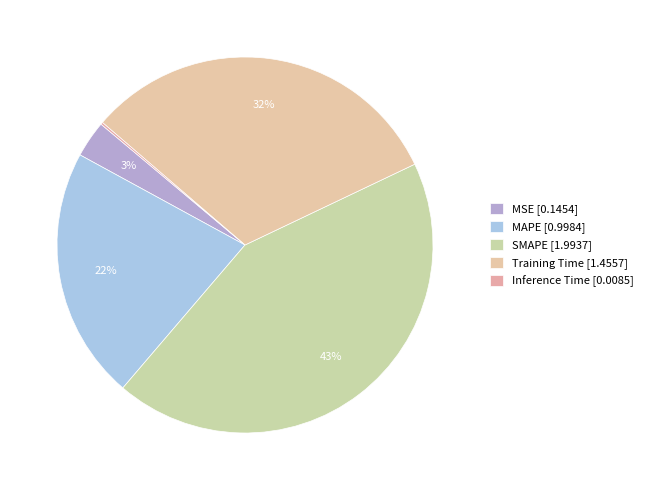

What is the largest slice in the pie chart?

SMAPE